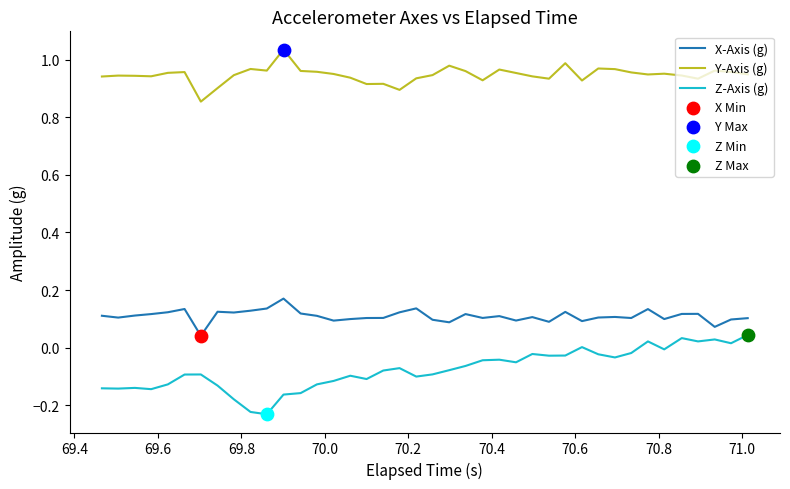

Which series has the largest total across all categories?

Y-Axis (g)